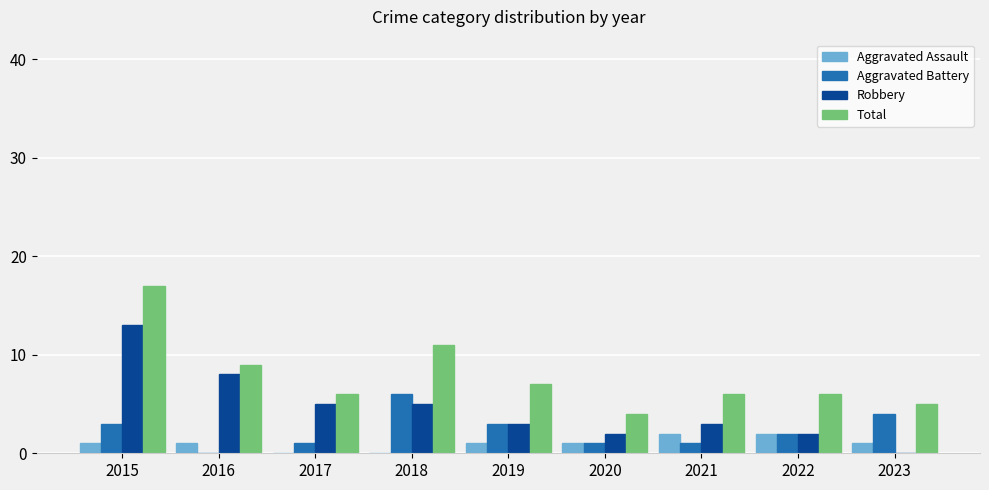

Reading left to right, what are all the values shown in this chart?

Aggravated Assault: 2015=1	2016=1	2017=0	2018=0	2019=1	2020=1	2021=2	2022=2	2023=1
Aggravated Battery: 2015=3	2016=0	2017=1	2018=6	2019=3	2020=1	2021=1	2022=2	2023=4
Robbery: 2015=13	2016=8	2017=5	2018=5	2019=3	2020=2	2021=3	2022=2	2023=0
Total: 2015=17	2016=9	2017=6	2018=11	2019=7	2020=4	2021=6	2022=6	2023=5